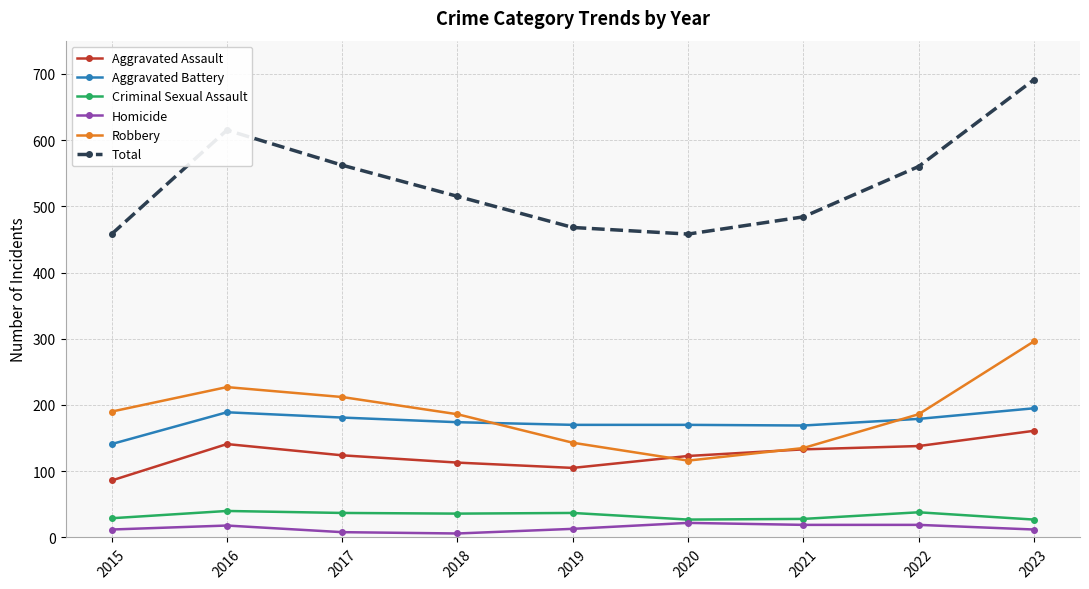

Where do Aggravated Battery and Robbery first cross each other?

2018 and 2019